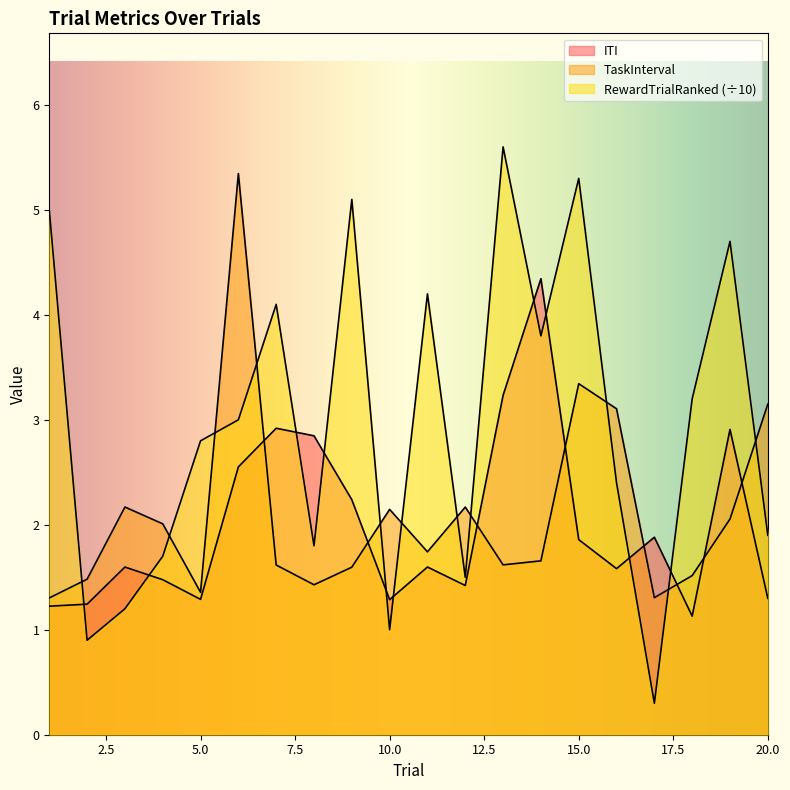

Does the chart have visible grid lines?

No